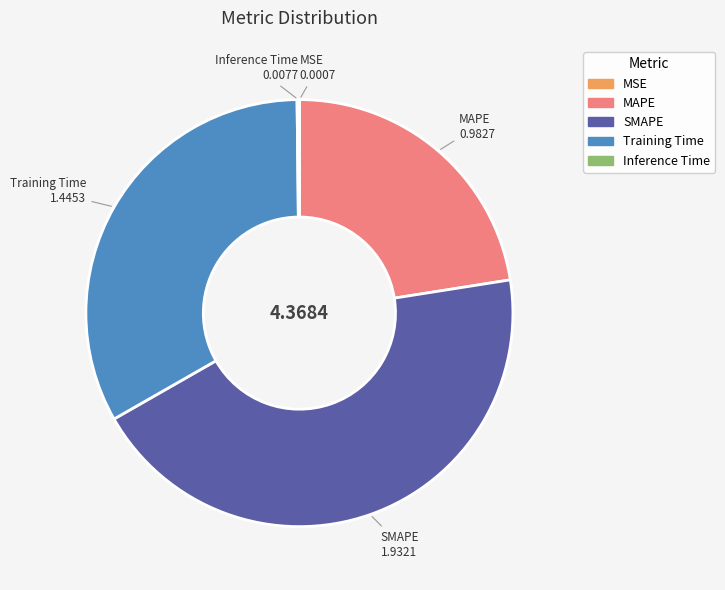

What is the ratio of the value at MAPE to the value at SMAPE?

0.5